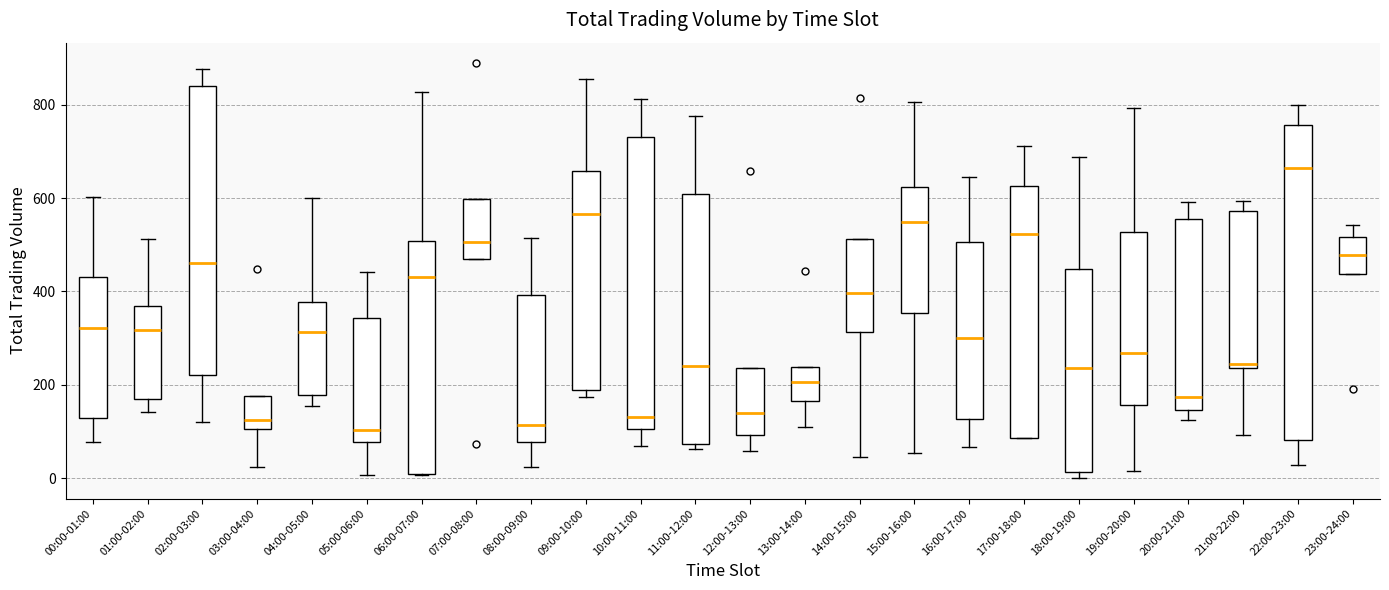

Reading left to right, transcribe this box plot: for each box, give where its median line is, the range the box spans, and where its two whiskers end, as read against the y-axis. The values are not printed on the chart, so give them approximately, as read against the axis.

00:00-01:00: median 320, box 120 to 440, whiskers 80 to 600
01:00-02:00: median 320, box 160 to 360, whiskers 140 to 520
02:00-03:00: median 460, box 220 to 840, whiskers 120 to 880
03:00-04:00: median 120, box 100 to 180, whiskers 20 to 180
04:00-05:00: median 320, box 180 to 380, whiskers 160 to 600
05:00-06:00: median 100, box 80 to 340, whiskers 0 to 440
06:00-07:00: median 440, box 0 to 500, whiskers 0 to 820
07:00-08:00: median 500, box 460 to 600, whiskers 460 to 600
08:00-09:00: median 120, box 80 to 400, whiskers 20 to 520
09:00-10:00: median 560, box 180 to 660, whiskers 180 (just below the box's lower edge) to 860
10:00-11:00: median 140, box 100 to 740, whiskers 60 to 820
11:00-12:00: median 240, box 80 to 600, whiskers 60 to 780
12:00-13:00: median 140, box 100 to 240, whiskers 60 to 240
13:00-14:00: median 200, box 160 to 240, whiskers 120 to 240
14:00-15:00: median 400, box 320 to 520, whiskers 40 to 520
15:00-16:00: median 540, box 360 to 620, whiskers 60 to 800
16:00-17:00: median 300, box 120 to 500, whiskers 60 to 640
17:00-18:00: median 520, box 80 to 620, whiskers 80 to 720
18:00-19:00: median 240, box 20 to 440, whiskers 0 to 680
19:00-20:00: median 260, box 160 to 520, whiskers 20 to 800
20:00-21:00: median 180, box 140 to 560, whiskers 120 to 600
21:00-22:00: median 240 (just above the box's lower edge), box 240 to 580, whiskers 100 to 600
22:00-23:00: median 660, box 80 to 760, whiskers 20 to 800
23:00-24:00: median 480, box 440 to 520, whiskers 440 to 540